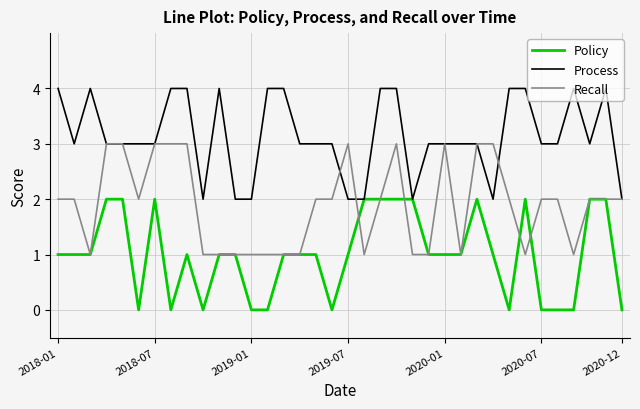

Which series has the largest total across all categories?

Process